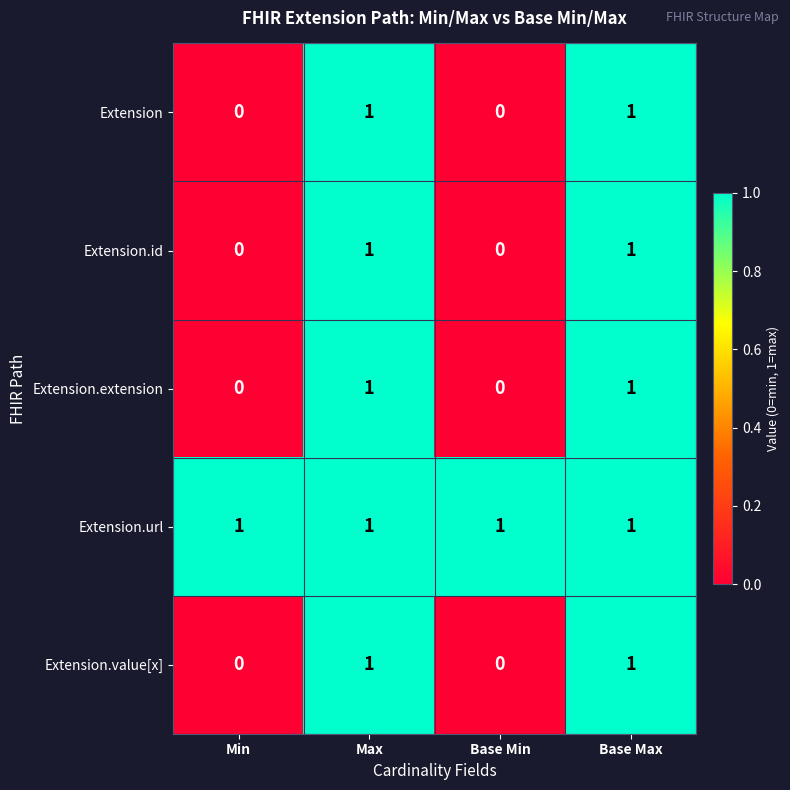

Is the value of Extension.id at Base Min greater than the value of Extension.url at Base Min?

No